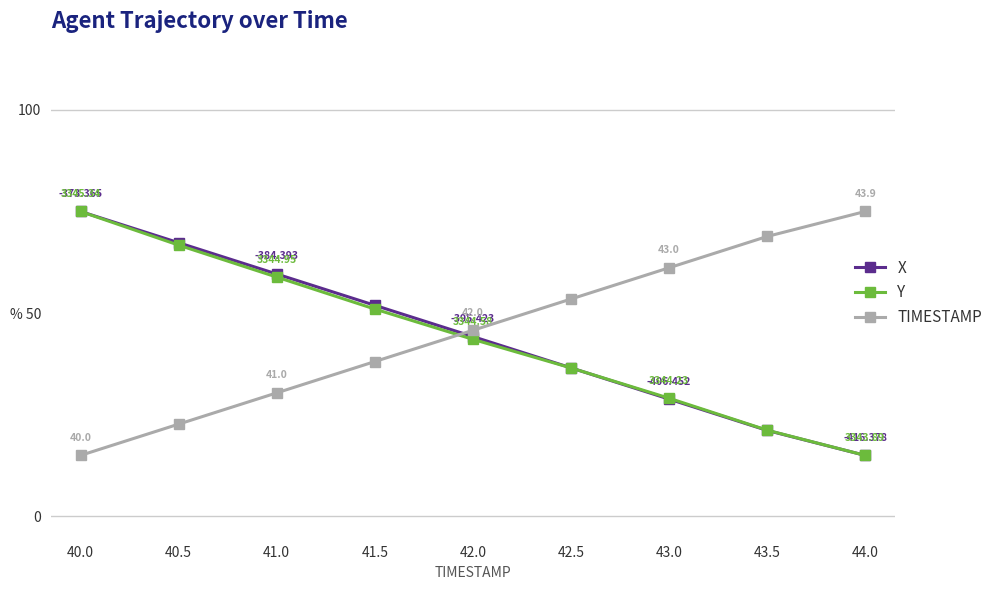

What is the lowest value of the TIMESTAMP series?

15.0